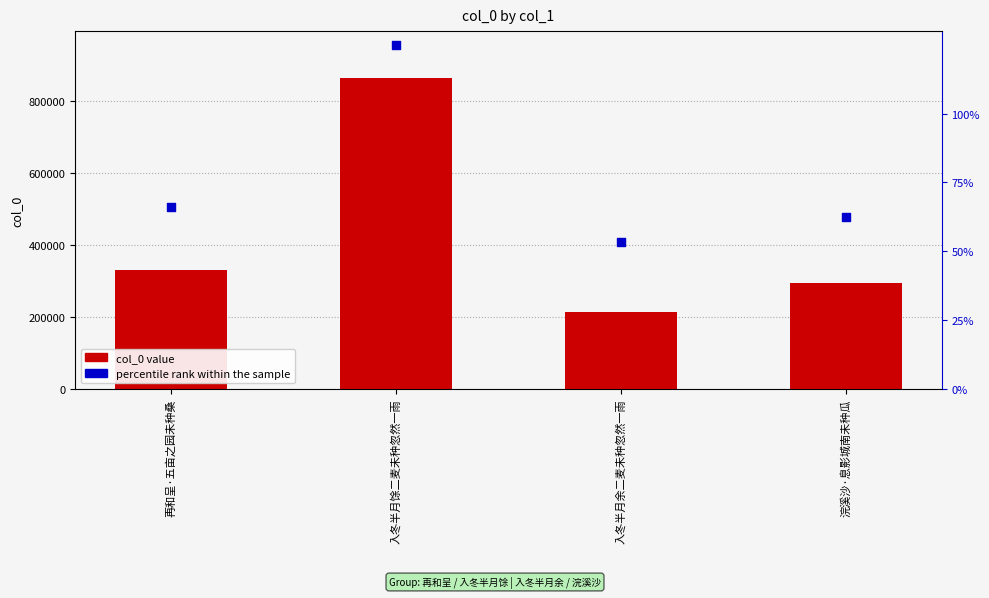

Is the value of col_0 at 浣溪沙·息影城南未种瓜 greater than the value of percentile rank within the sample at 再和呈·五亩之园未种桑?

Yes